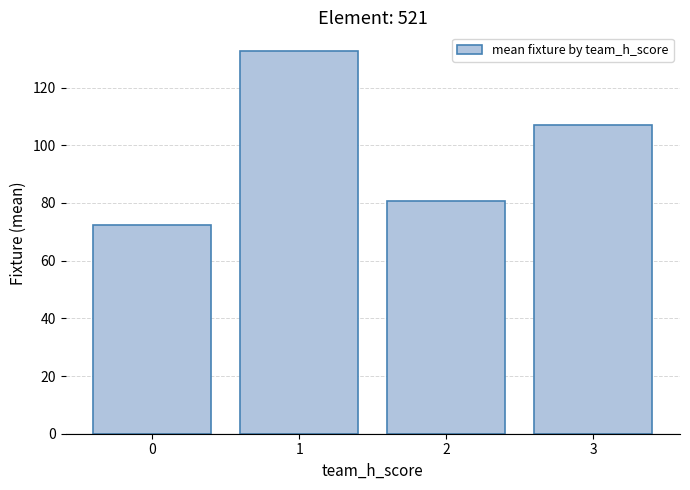

The chart shows a value of 31.9 at 3. True or false?

False